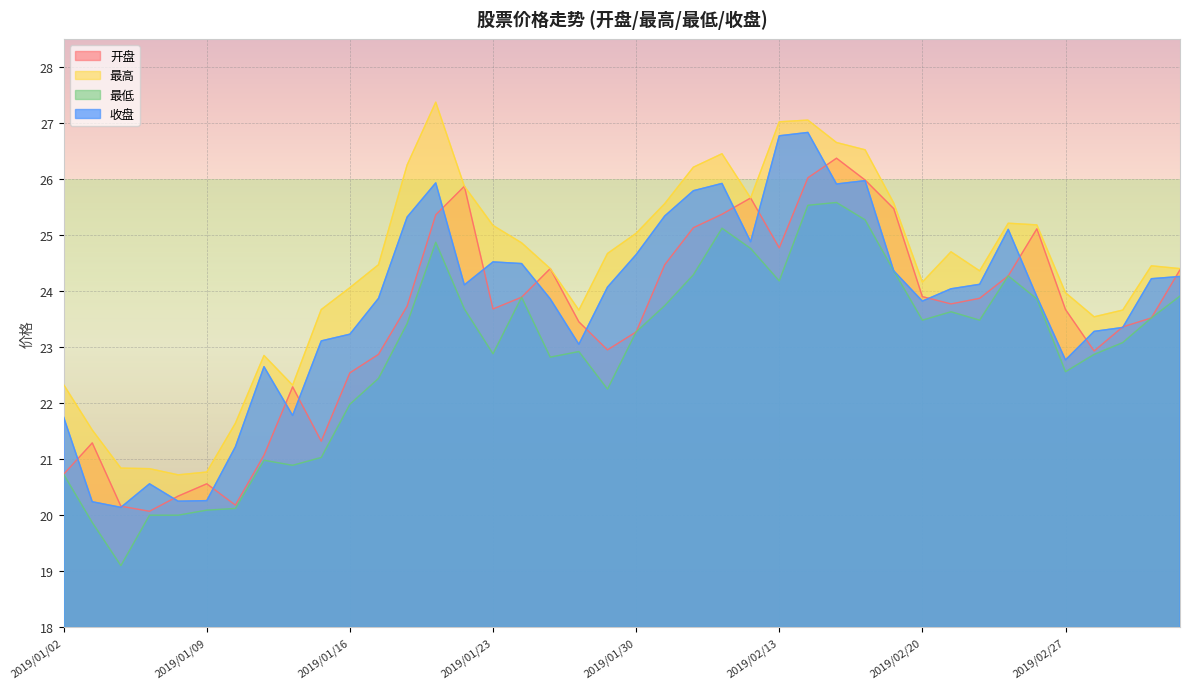

At which category does 开盘 reach its first local valley?

2019/01/07